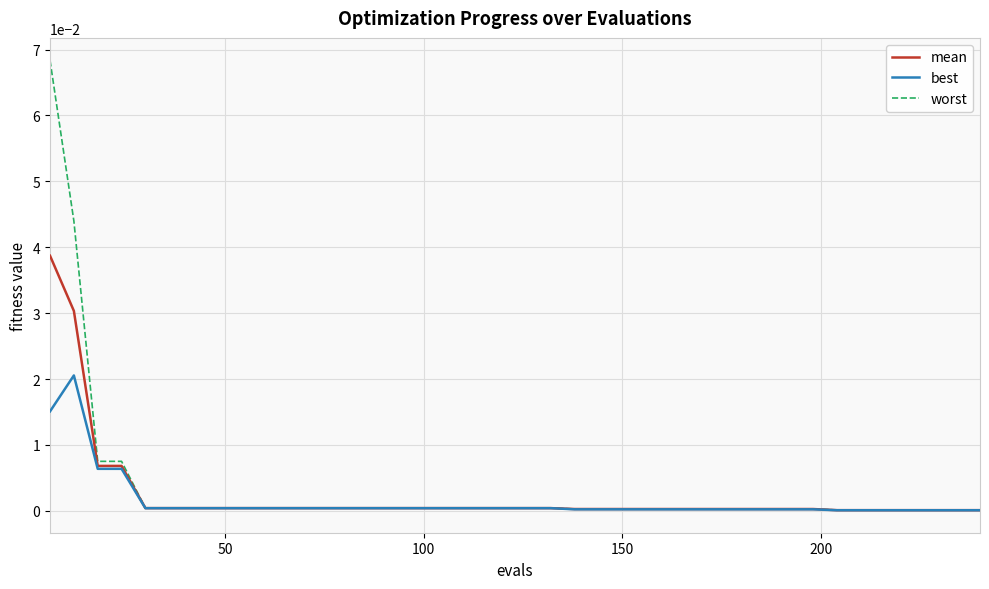

List the series in order of their peak value, highest first.

worst, mean, best